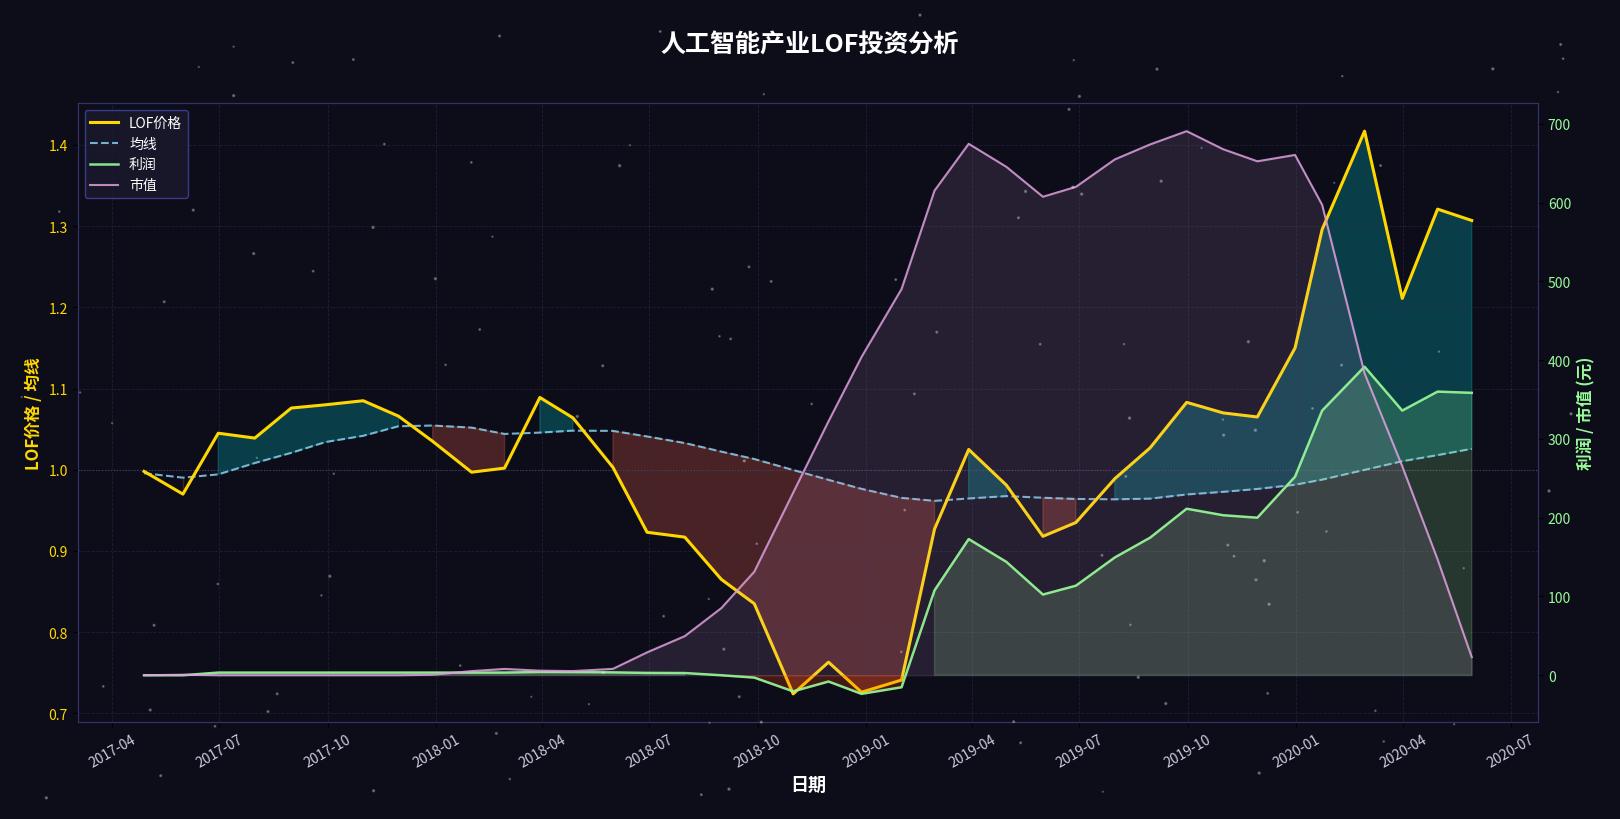

At how many categories does at least one series exceed 294?

19